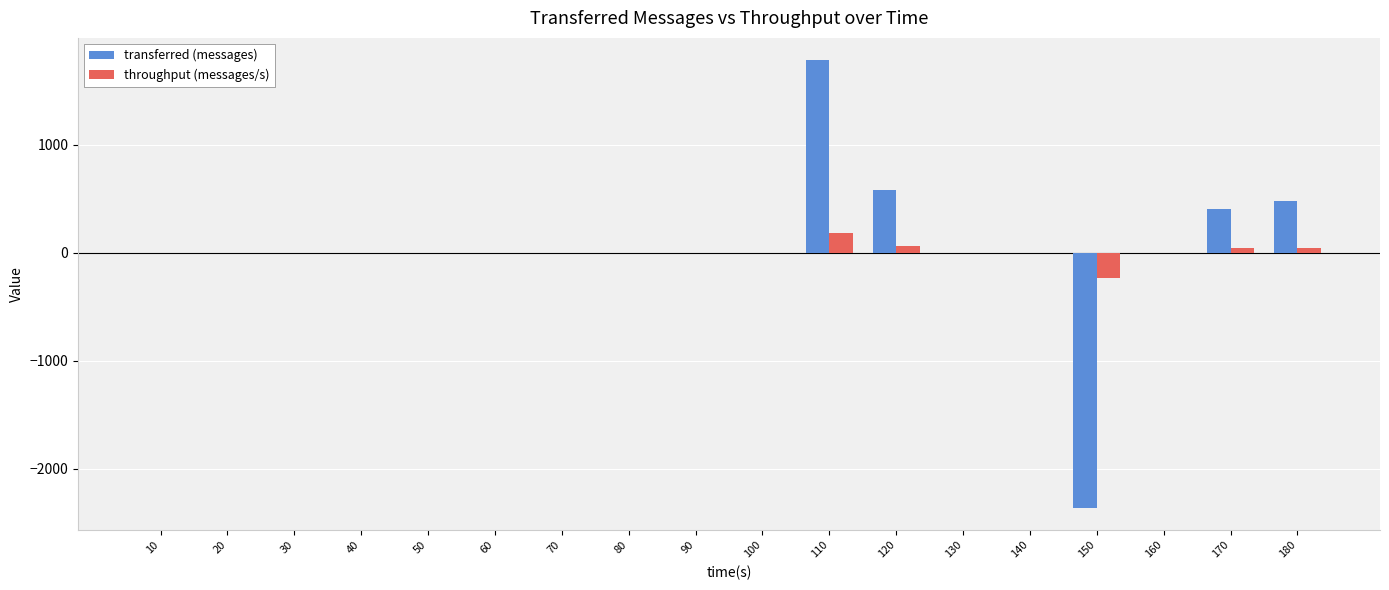

Which series has the largest range (max minus min)?

transferred (messages)